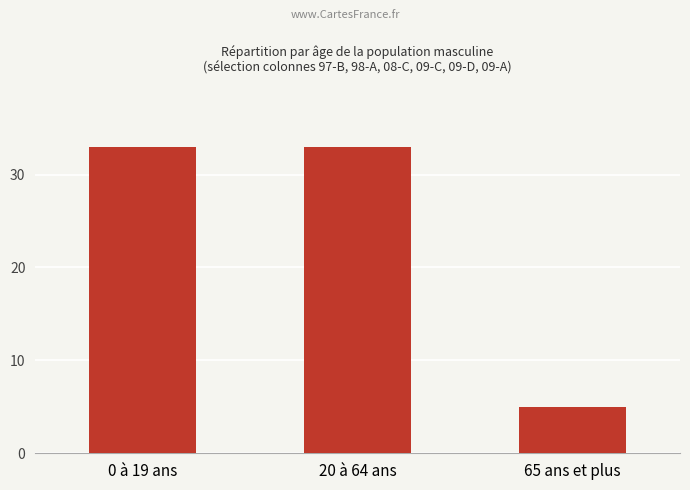

Between 65 ans et plus and 20 à 64 ans, which is larger?

20 à 64 ans